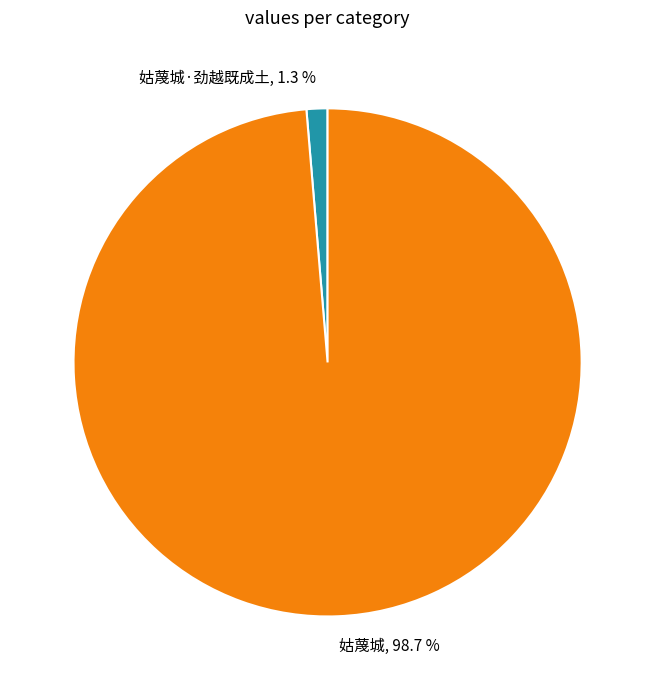

To the nearest percent, what is the difference between the largest and smallest slice percentages?

97%